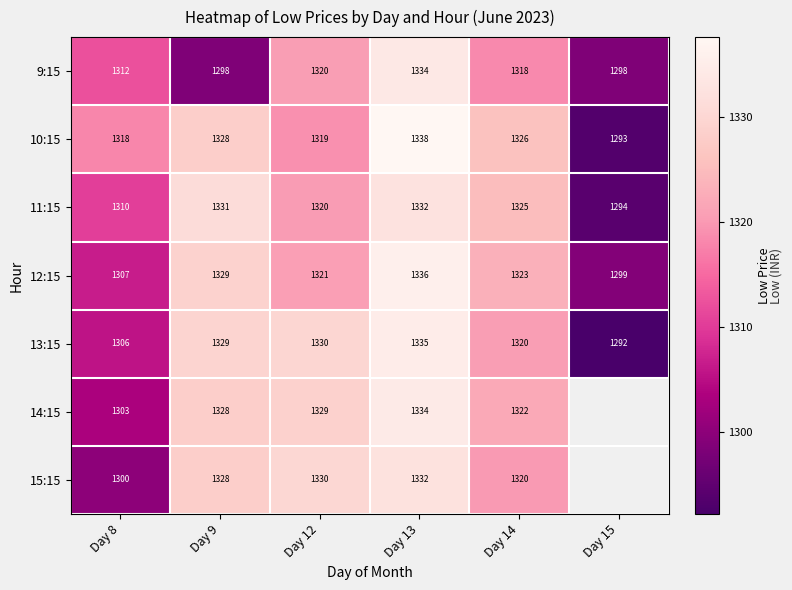

Is the value of 15:15 at Day 13 greater than the value of 11:15 at Day 14?

Yes